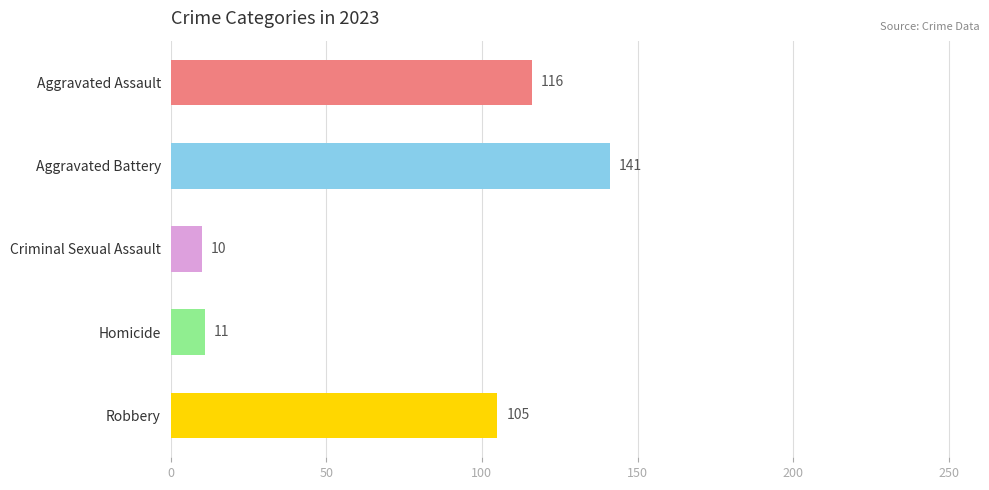

What is the sum of all values?

383